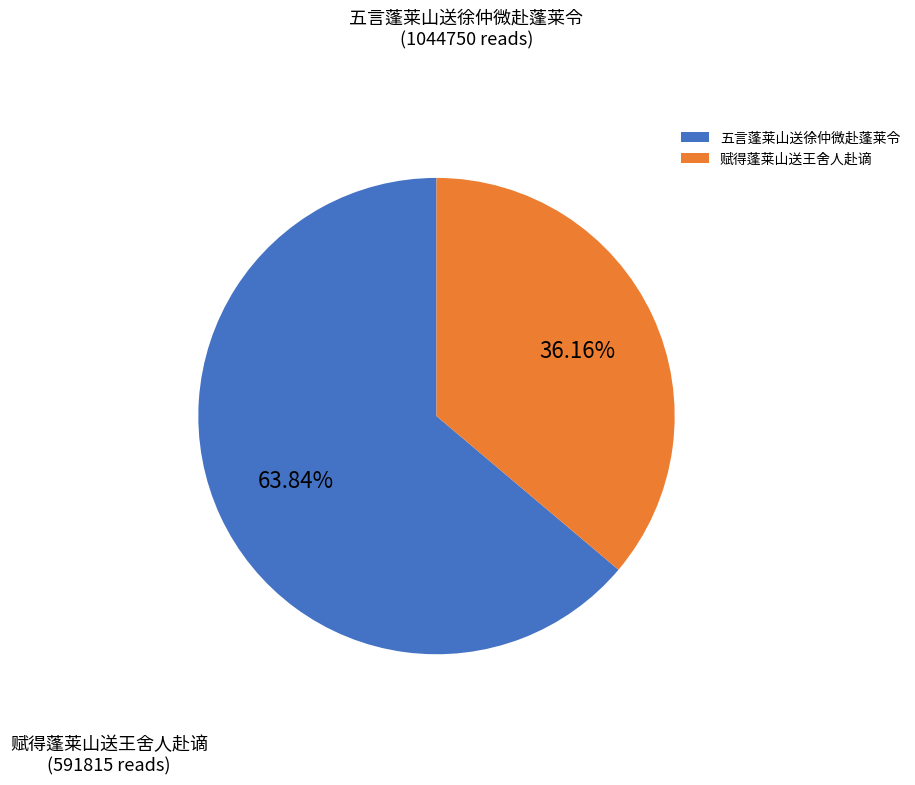

Approximately how many times larger is the value at 赋得蓬莱山送王舍人赴谪 compared to 五言蓬莱山送徐仲微赴蓬莱令?

0.6